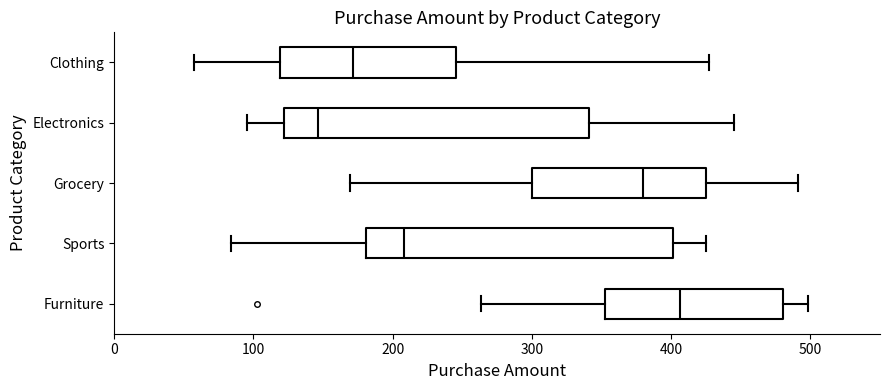

Where does the left whisker of the box for Electronics end on the x-axis? The values are not printed on the chart, so give them approximately, as read against the axis.

100